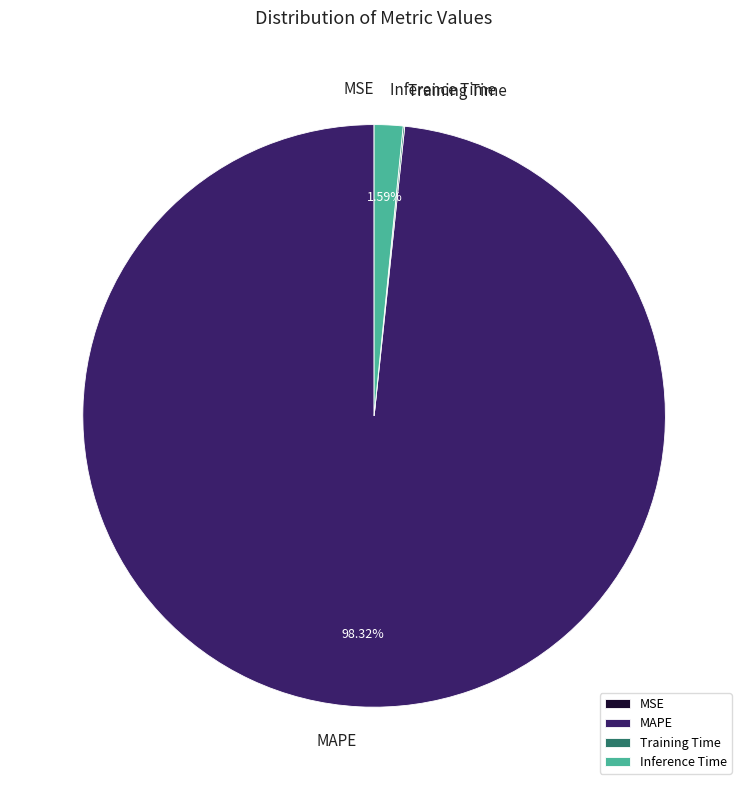

Is there a majority slice in this chart?

Yes